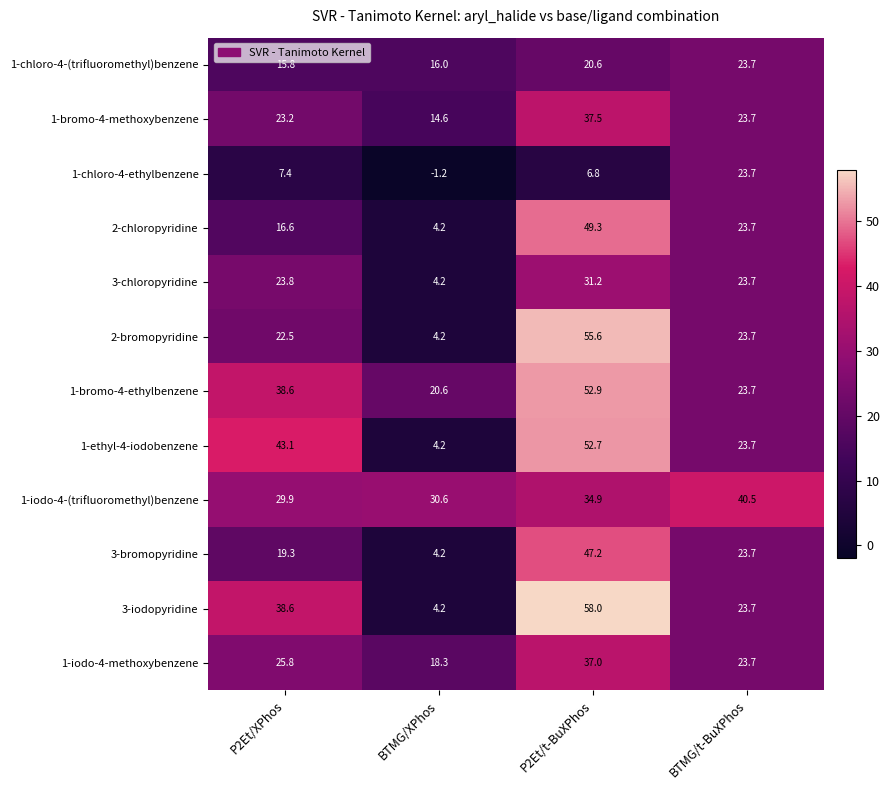

Rank the categories by 3-bromopyridine value from highest to lowest.

P2Et/t-BuXPhos, BTMG/t-BuXPhos, P2Et/XPhos, BTMG/XPhos